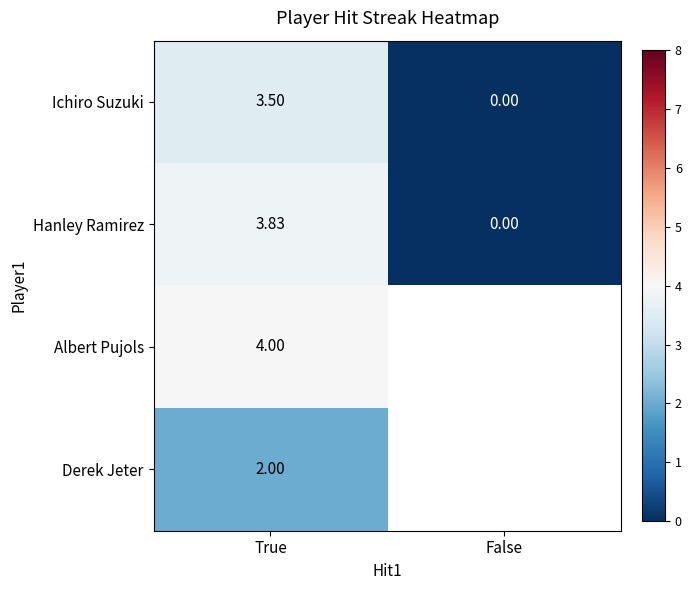

At which category does the chart reach its minimum across all series?

False